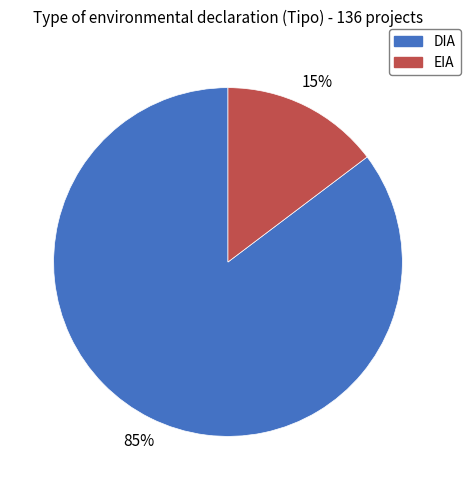

Do DIA and EIA together represent more than half of the pie?

Yes